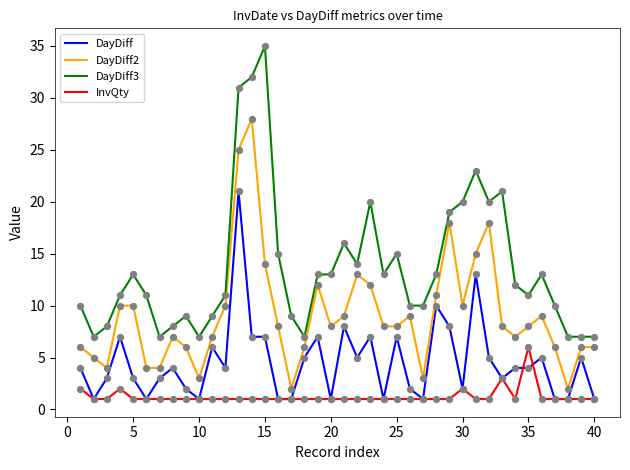

Which series has the largest total across all categories?

DayDiff3